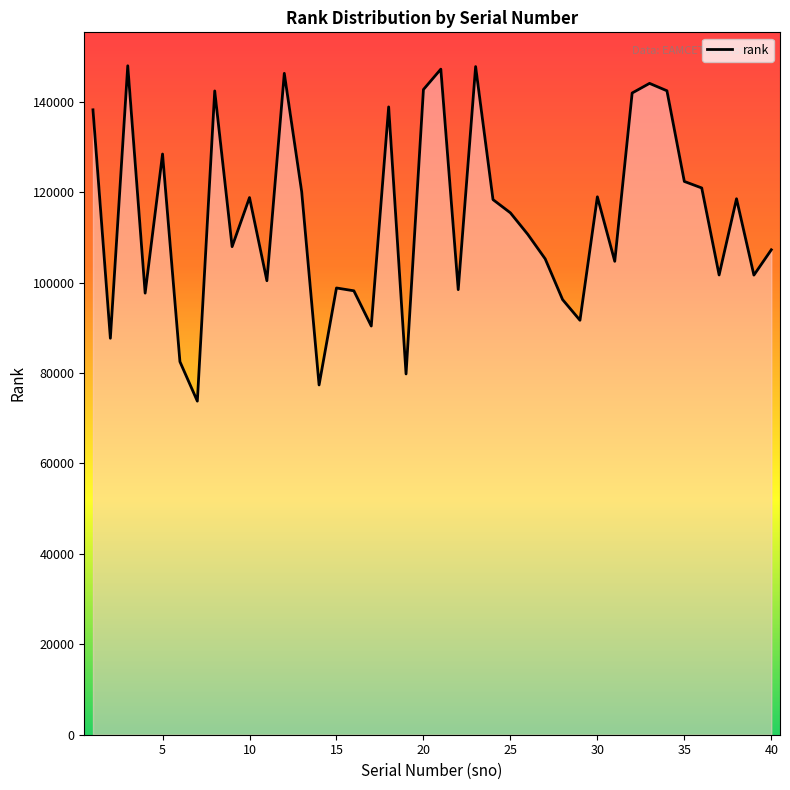

How many series are shown in this chart?

1